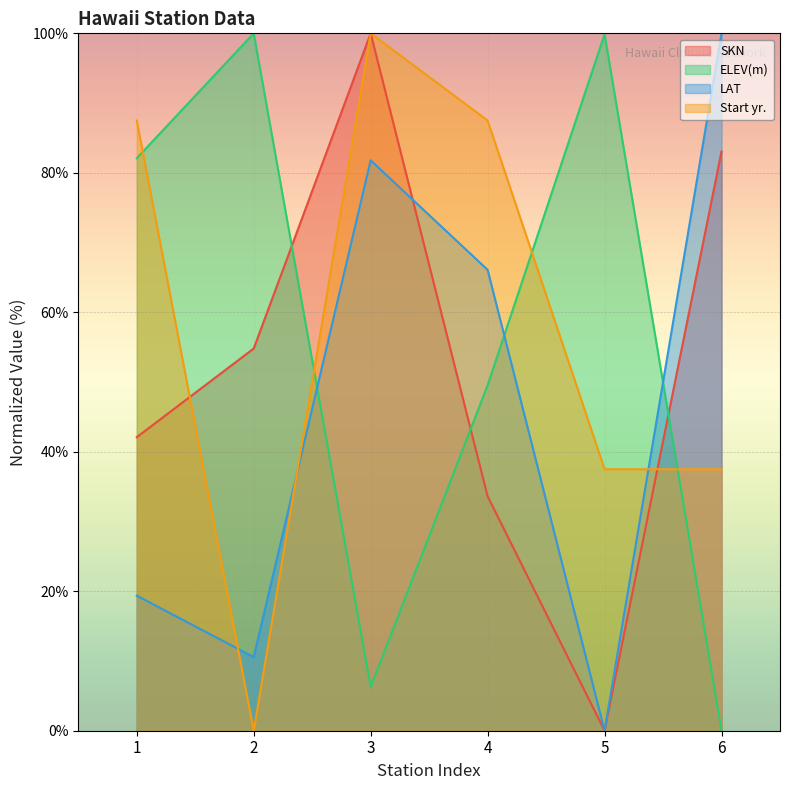

How many data points in Start yr. are less than 87?

3